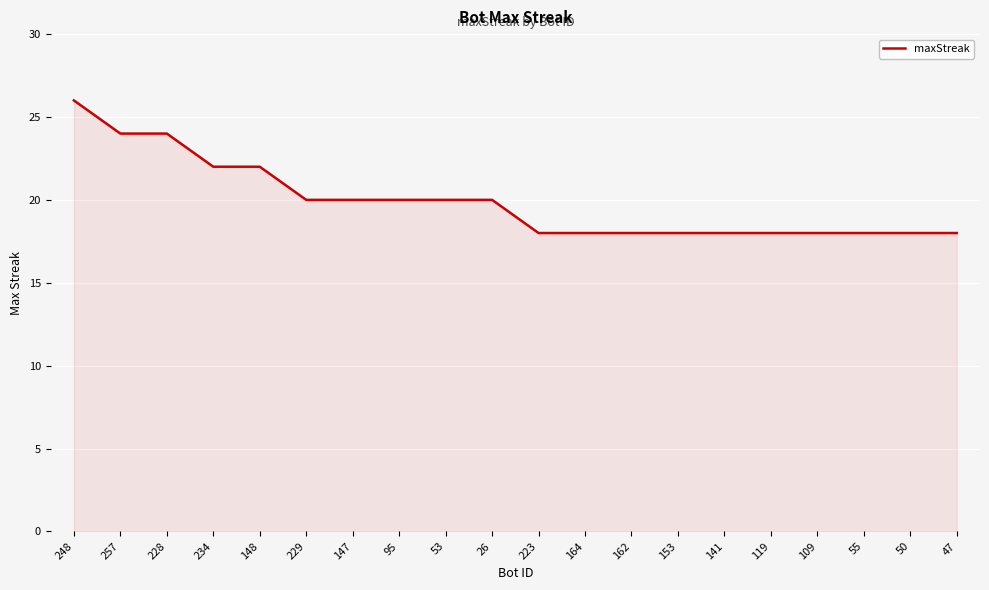

At which category does the chart reach its peak across all series?

248